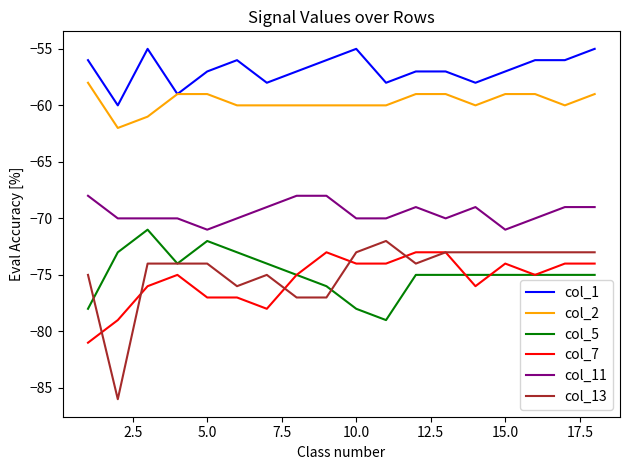

How many col_1 values are between -58 and -56?

13